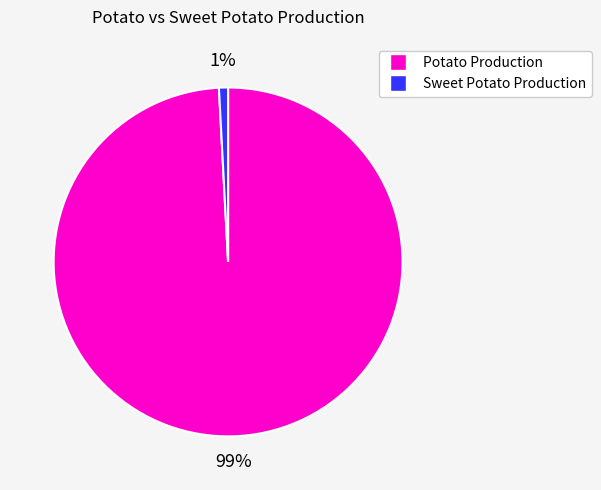

Does any single category account for the majority?

Yes